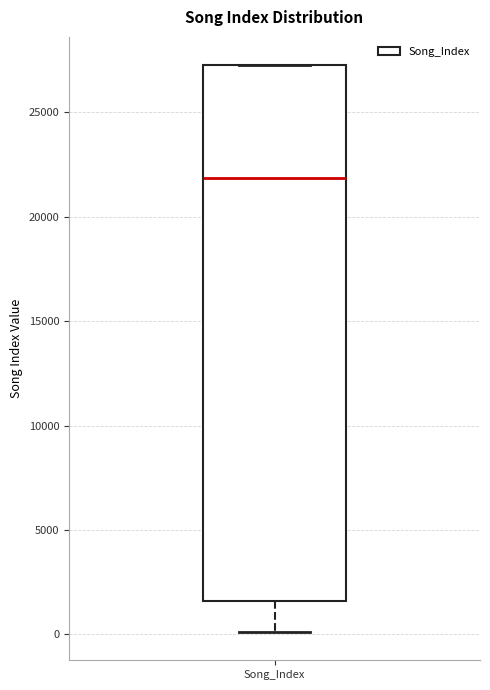

Transcribe this box plot: give where the median line is, the range the box spans, and where the two whiskers end, as read against the y-axis. The values are not printed on the chart, so give them approximately, as read against the axis.

median 22000, box 1500 to 27000, whiskers 0 to 27500